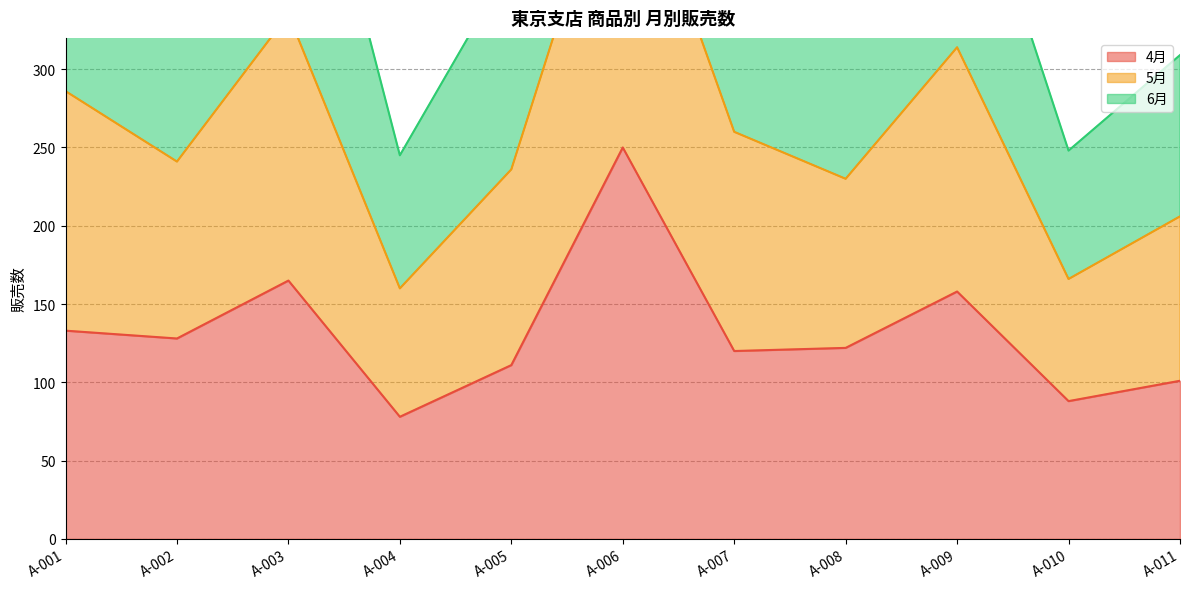

How many interior local valleys does the 5月 series have?

4